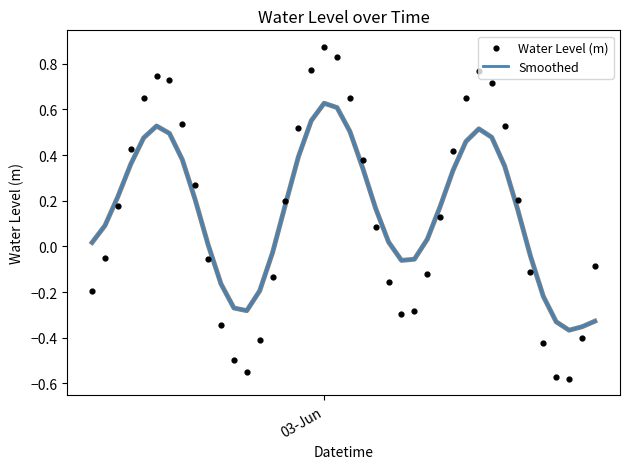

What are all the series names shown in the legend?

Smoothed, Water Level (m)